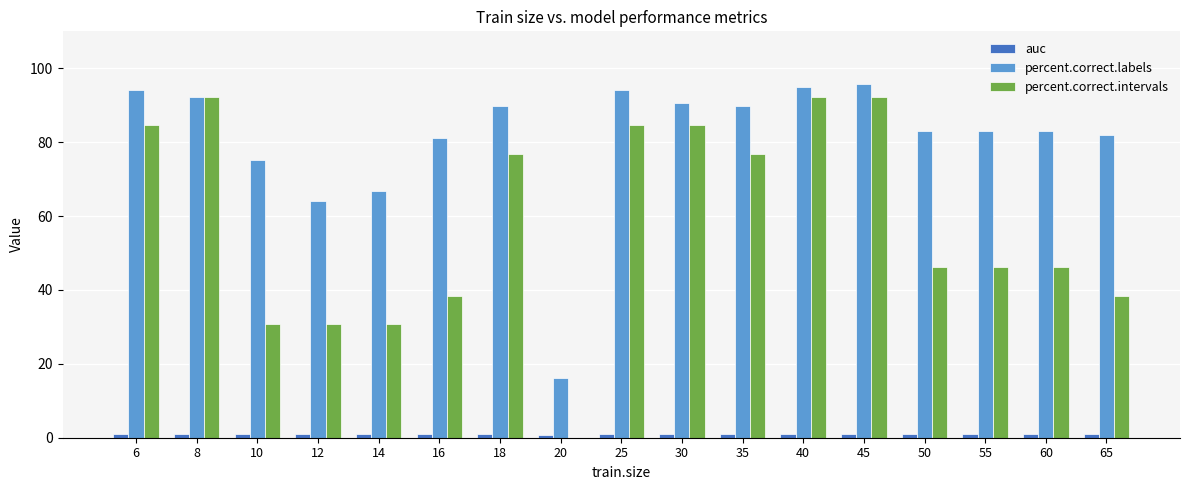

How many groups of bars are there?

17